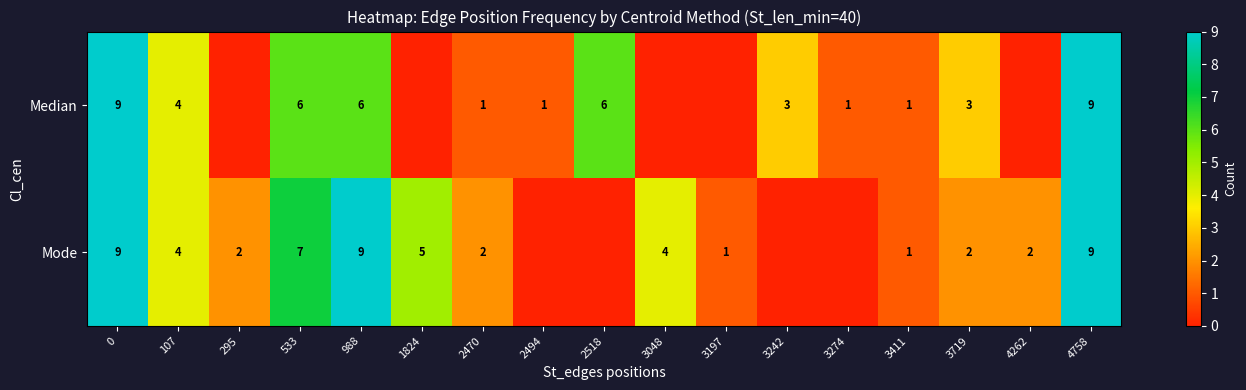

What is the difference between the Mode values at 3719 and 988?

7